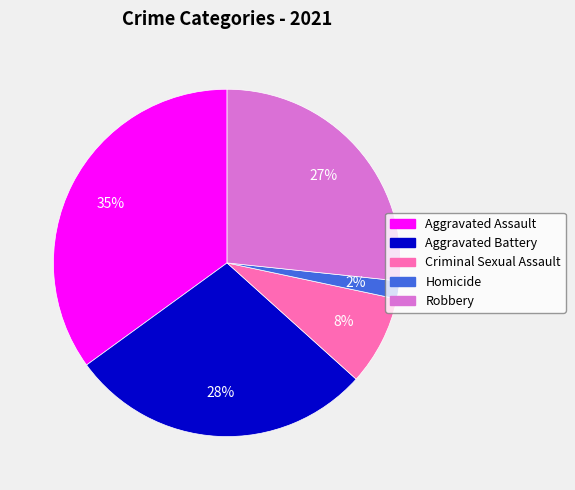

Which category has the smallest portion of the pie?

Homicide